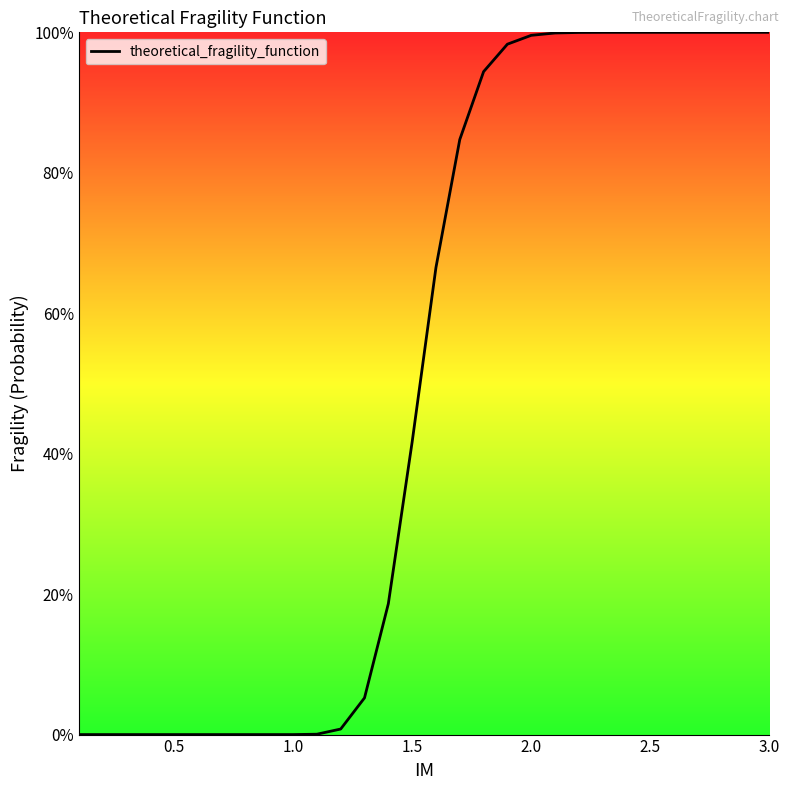

Does the chart display data point markers on the line(s)?

No